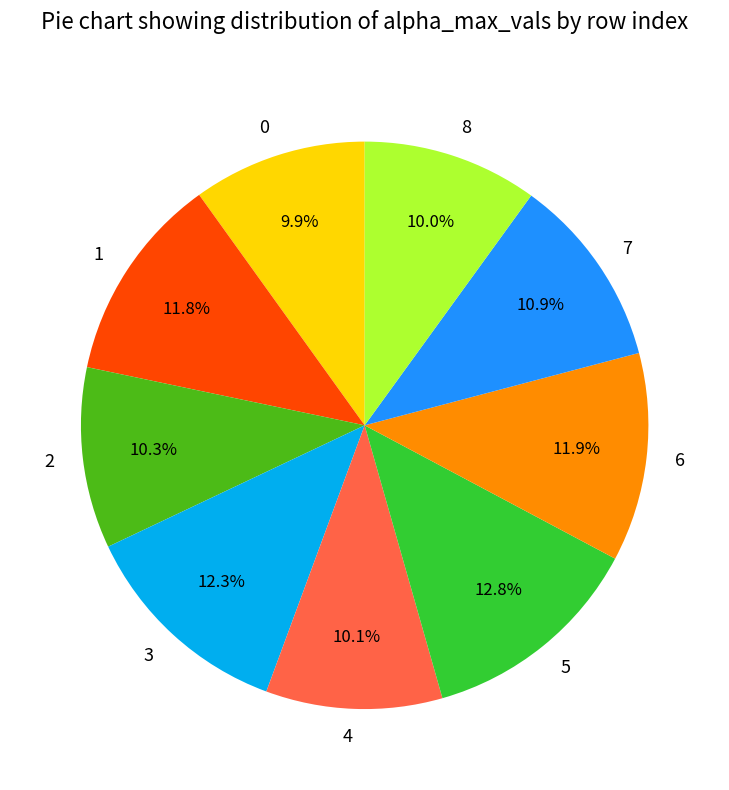

To the nearest percent, what is the difference between the largest and smallest slice percentages?

3%